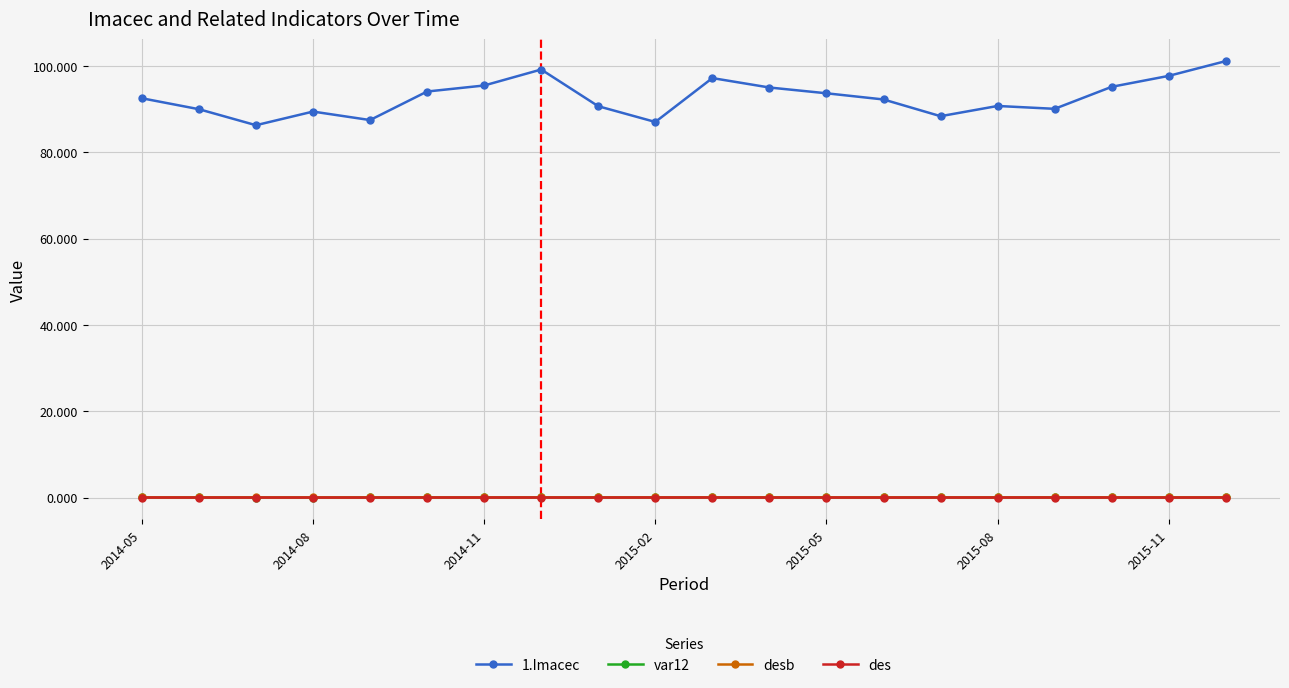

How many intersections are there between desb and var12?

10